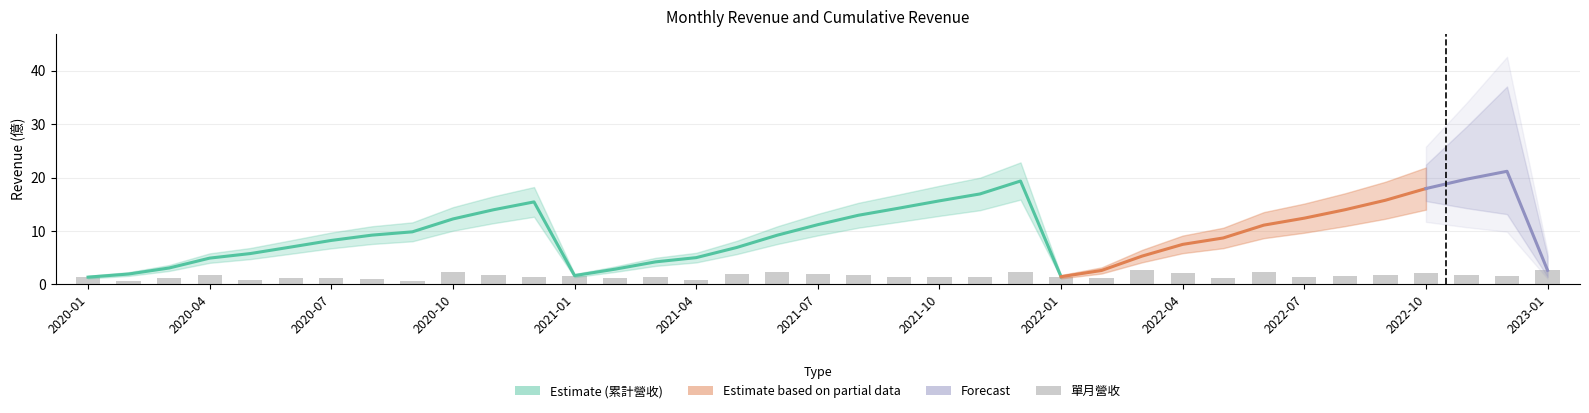

Rank the categories by value from lowest to highest.

2020-02, 2020-09, 2021-04, 2020-05, 2020-08, 2020-03, 2022-02, 2021-02, 2022-05, 2020-06, 2020-07, 2021-11, 2022-07, 2021-09, 2020-01, 2021-03, 2021-10, 2022-01, 2020-12, 2022-12, 2022-08, 2021-01, 2020-11, 2022-11, 2021-08, 2022-09, 2020-04, 2021-05, 2021-07, 2022-04, 2022-10, 2021-06, 2022-06, 2020-10, 2021-12, 2023-01, 2022-03